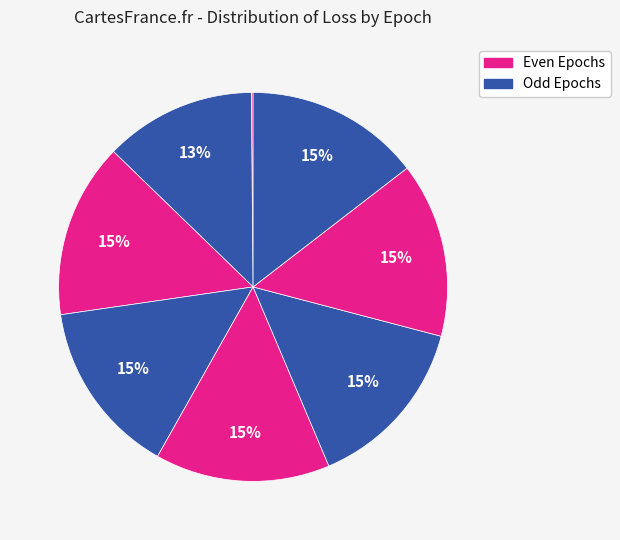

Is there any slice that represents more than half of the pie?

No